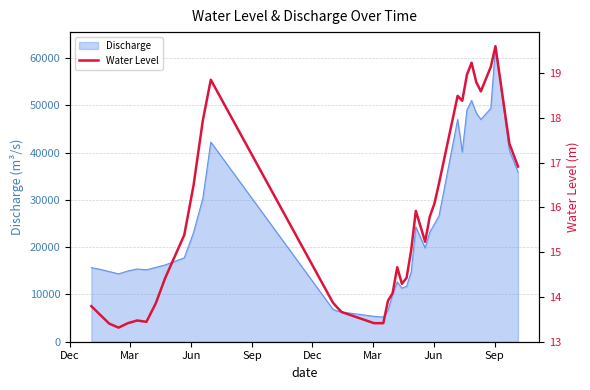

What is the maximum value for Discharge?

62378.9